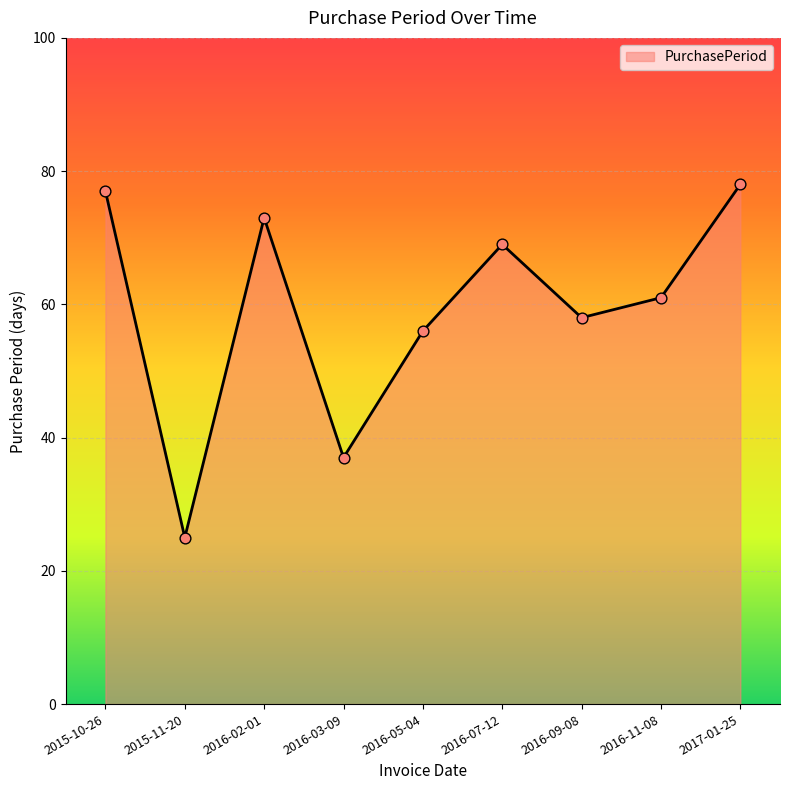

Between 2016-05-04 and 2017-01-25, which is larger?

2017-01-25